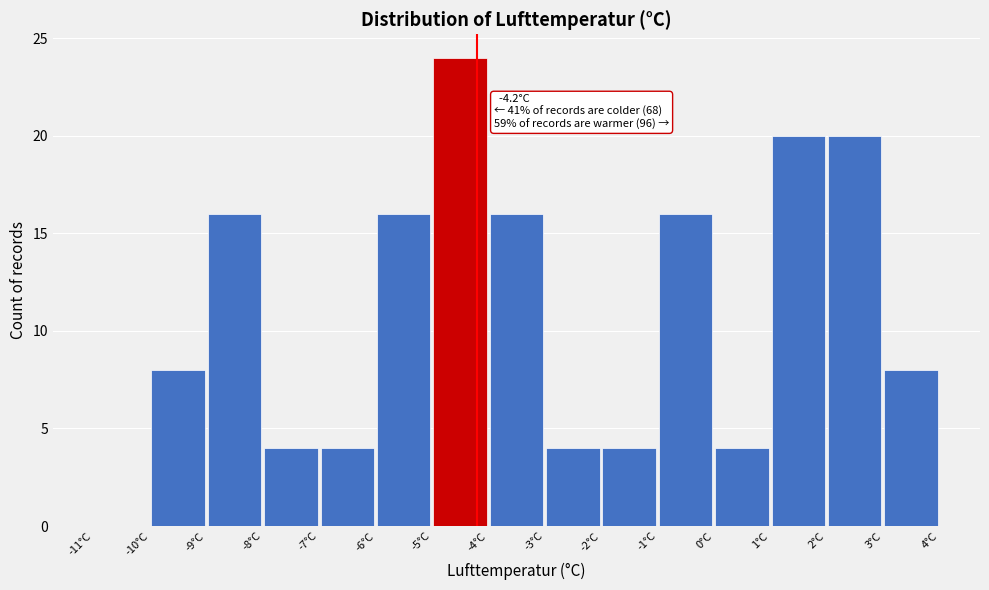

Over which range of the x-axis is the bar tallest?

-5 to -4